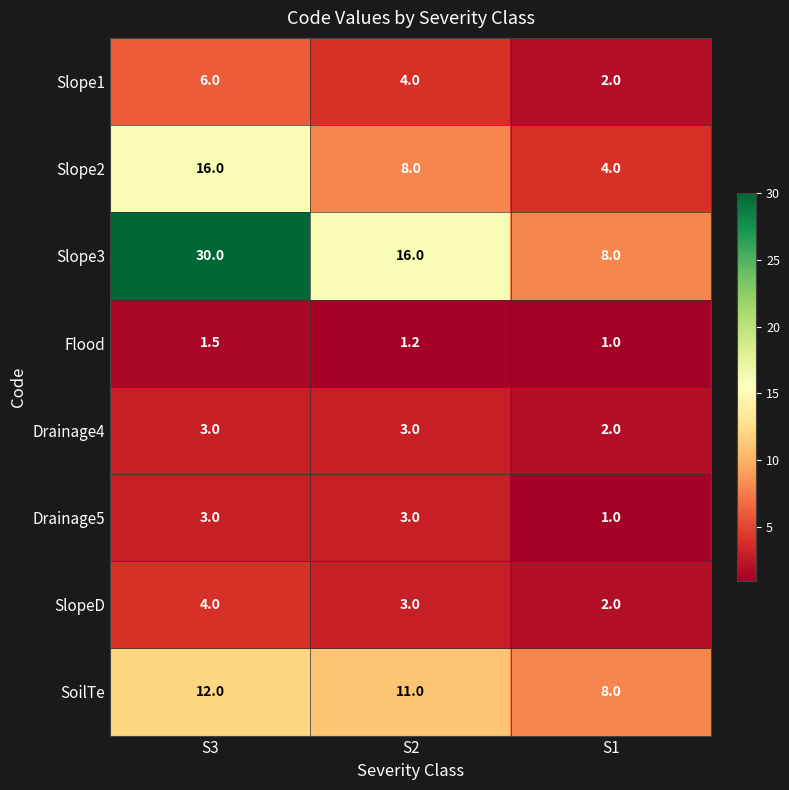

Rank the categories by SlopeD value from highest to lowest.

S3, S2, S1